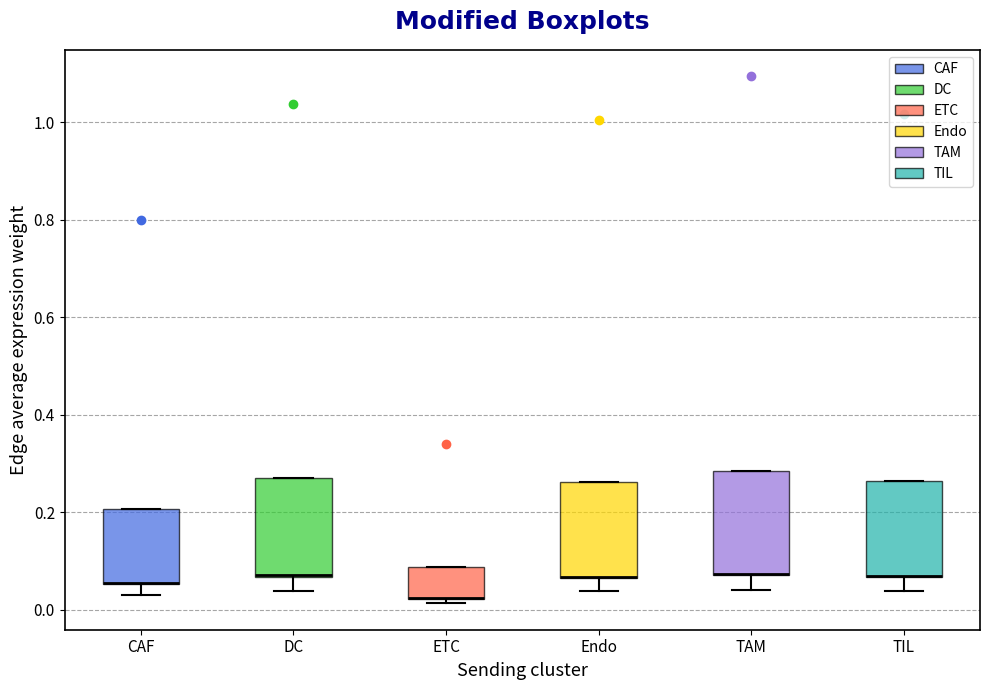

Reading left to right, read every box against the y-axis: the position of its median line, the range the box covers, and the ends of its whiskers. The values are not printed on the chart, so give them approximately, as read against the axis.

CAF: median 0.06 (drawn on the box's lower edge), box 0.06 to 0.20, whiskers 0.04 to 0.20
DC: median 0.08 (drawn on the box's lower edge), box 0.06 to 0.26, whiskers 0.04 to 0.26
ETC: median 0.02 (drawn on the box's lower edge), box 0.02 to 0.08, whiskers 0.02 (just below the box's lower edge) to 0.08
Endo: median 0.06 (drawn on the box's lower edge), box 0.06 to 0.26, whiskers 0.04 to 0.26
TAM: median 0.08 (drawn on the box's lower edge), box 0.08 to 0.28, whiskers 0.04 to 0.28
TIL: median 0.06 (drawn on the box's lower edge), box 0.06 to 0.26, whiskers 0.04 to 0.26